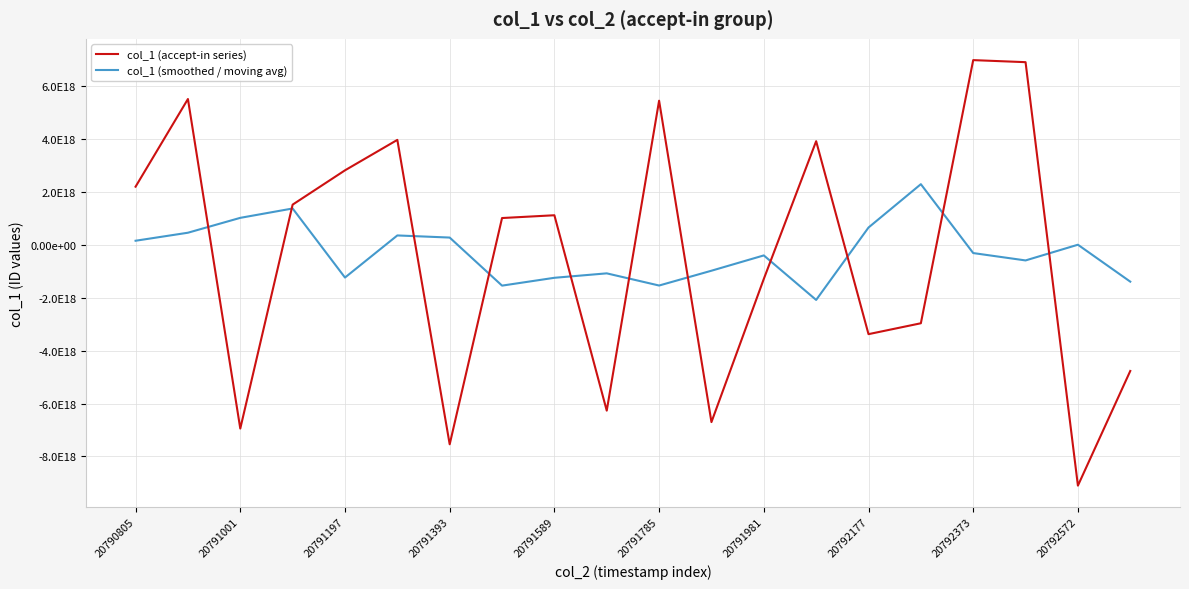

How many times do col_1 (smoothed / moving avg) and col_1 (accept-in series) cross each other?

11